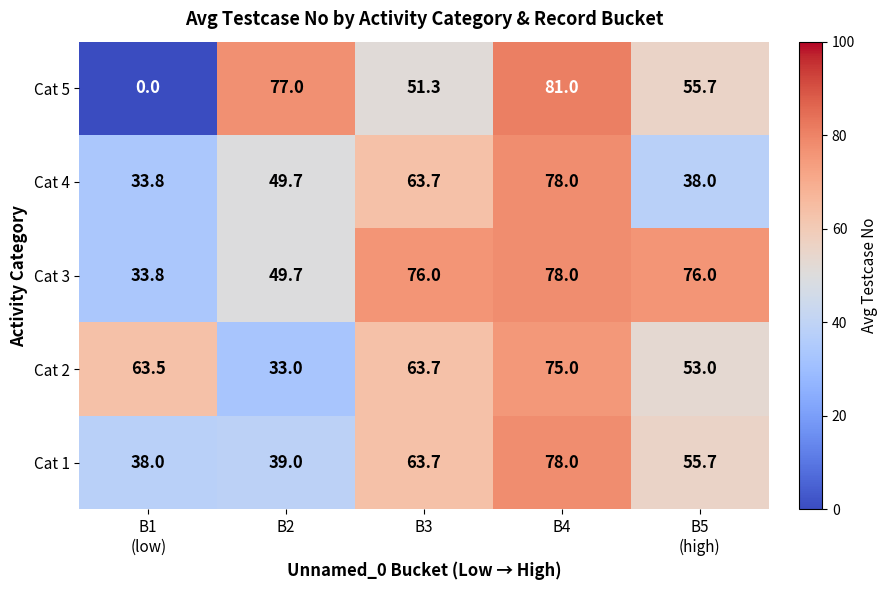

What is the maximum value shown in the chart?

81.0